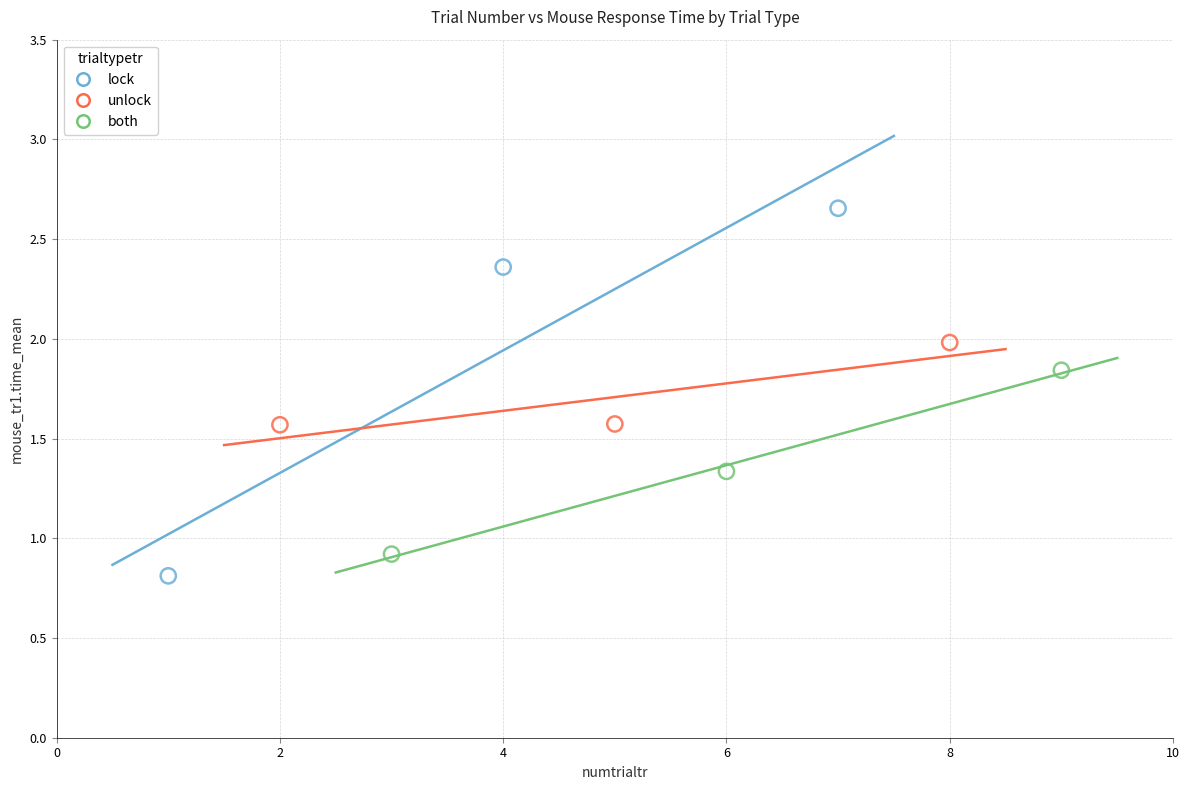

Which series has the largest Y range (max minus min)?

lock